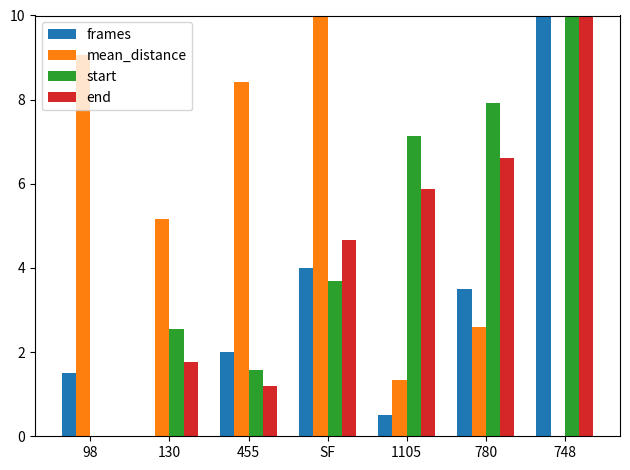

What is the maximum value shown in the chart?

10.0